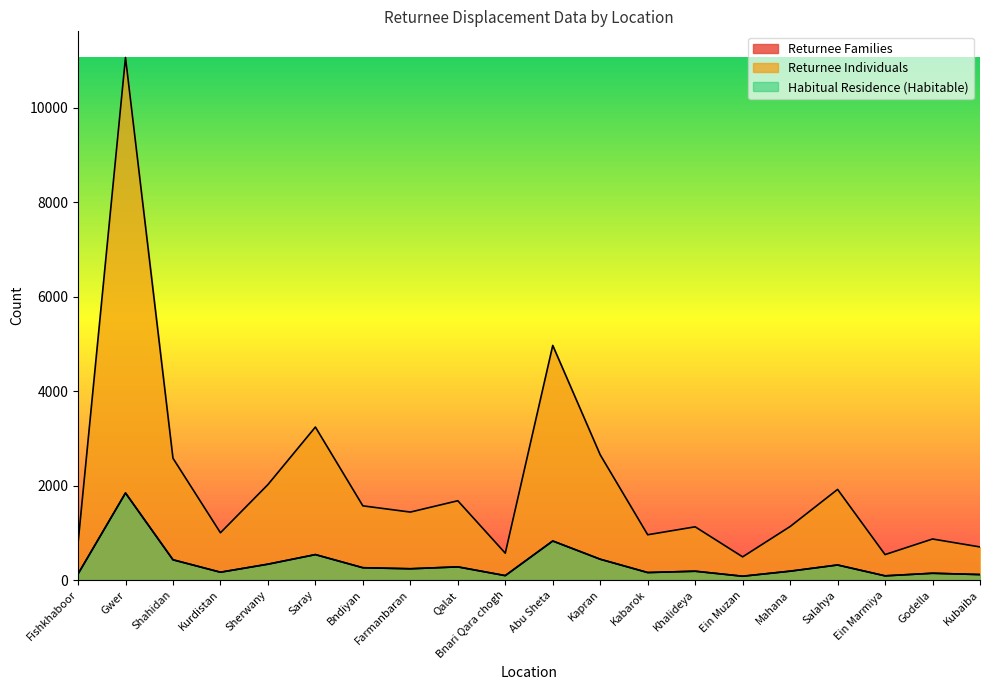

What position from the right is Godella?

2